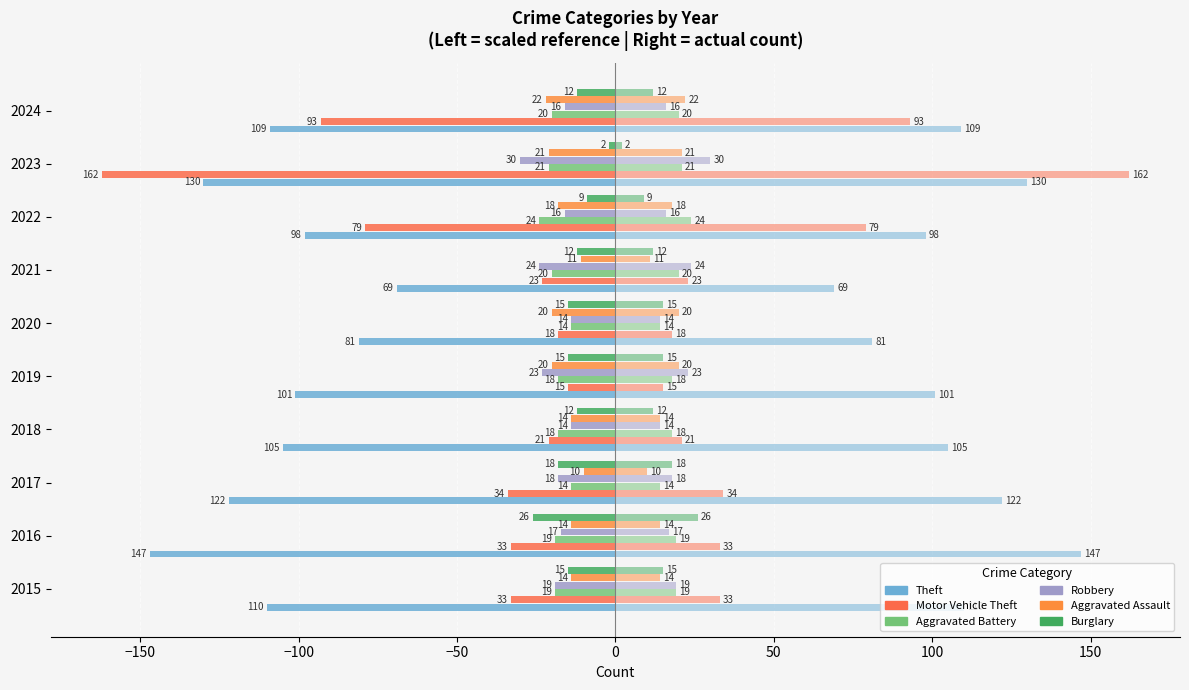

Does the chart contain any negative values?

Yes